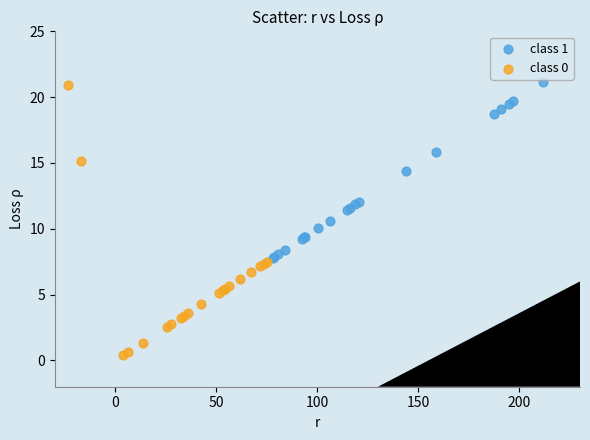

Which series reaches the maximum Y coordinate?

class 1